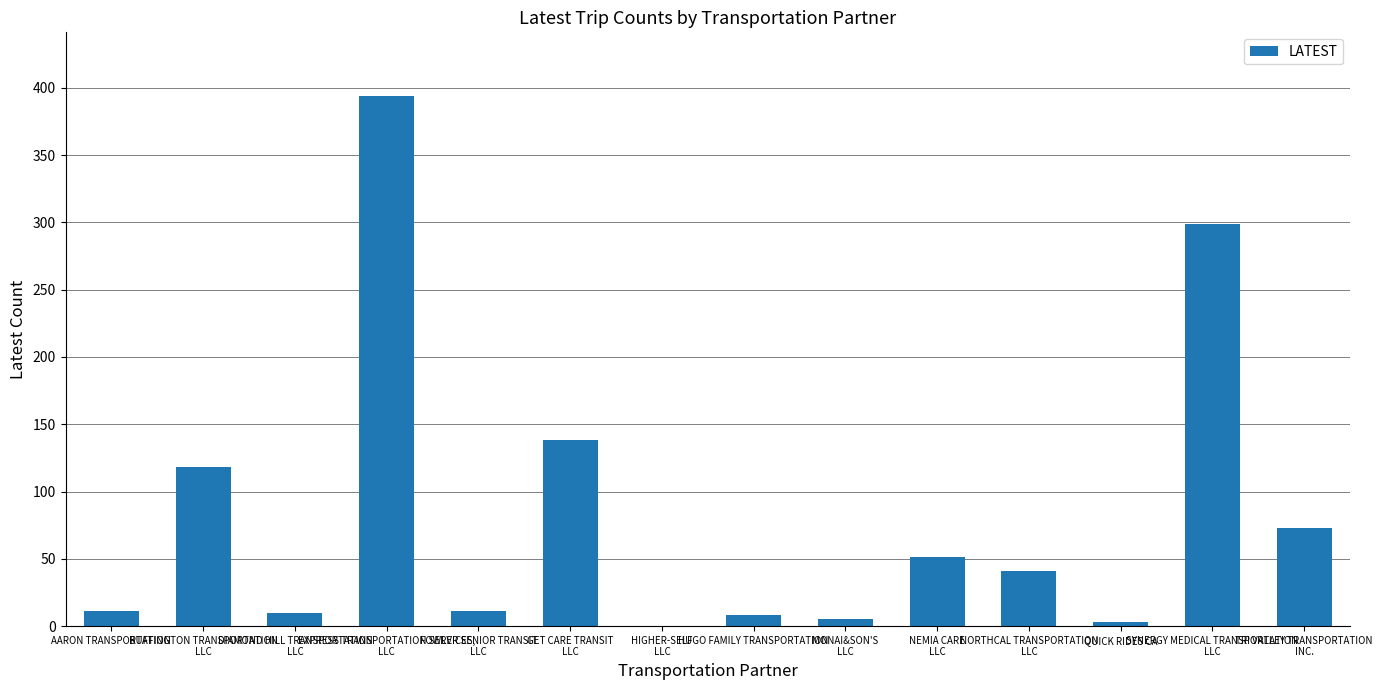

What is the greatest value displayed?

394